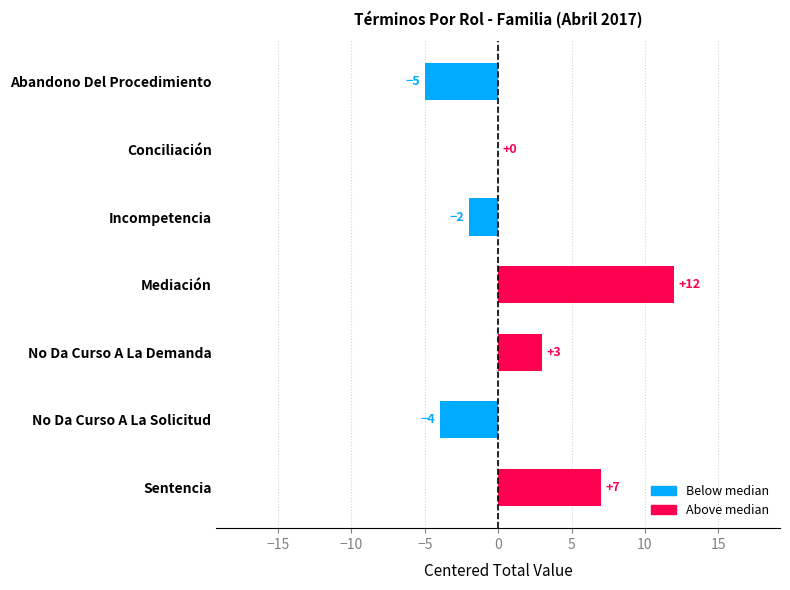

What is the sum of all values?

11